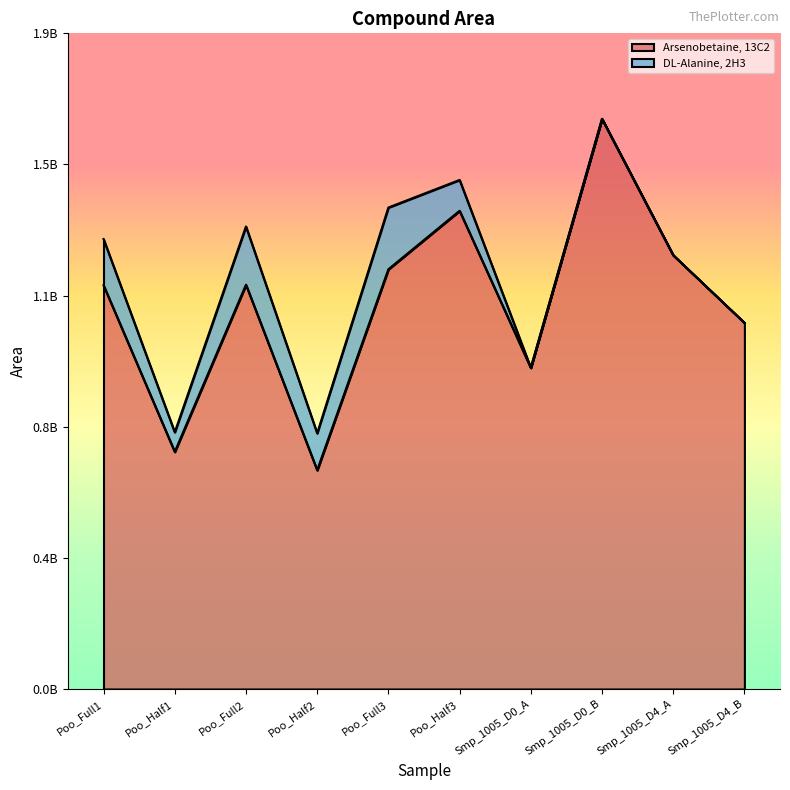

Where does the data first go above 1160578688?

Poo_Full3